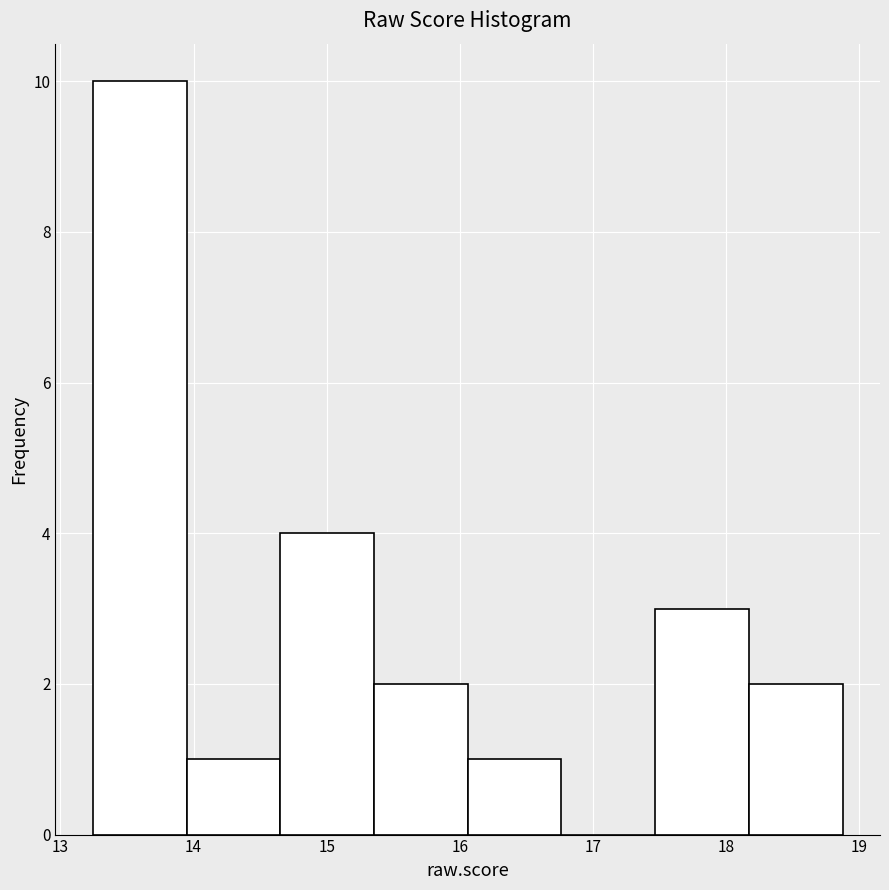

Reading left to right, transcribe this chart: for each bar, give the range it covers on the x-axis and its height. Neither the bar edges nor the heights are printed on the chart, so give them approximately, as read against the axes.

13.2 to 13.9: 10
13.9 to 14.7: 1
14.7 to 15.4: 4
15.4 to 16.1: 2
16.1 to 16.8: 1
16.8 to 17.5: 0
17.5 to 18.2: 3
18.2 to 18.9: 2